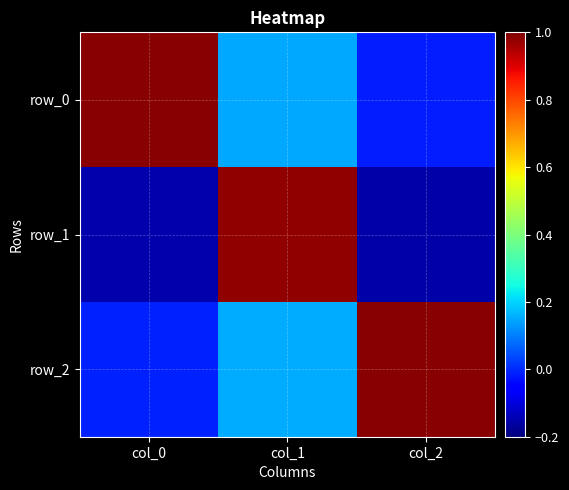

At which category is the sum across all series the highest?

col_1